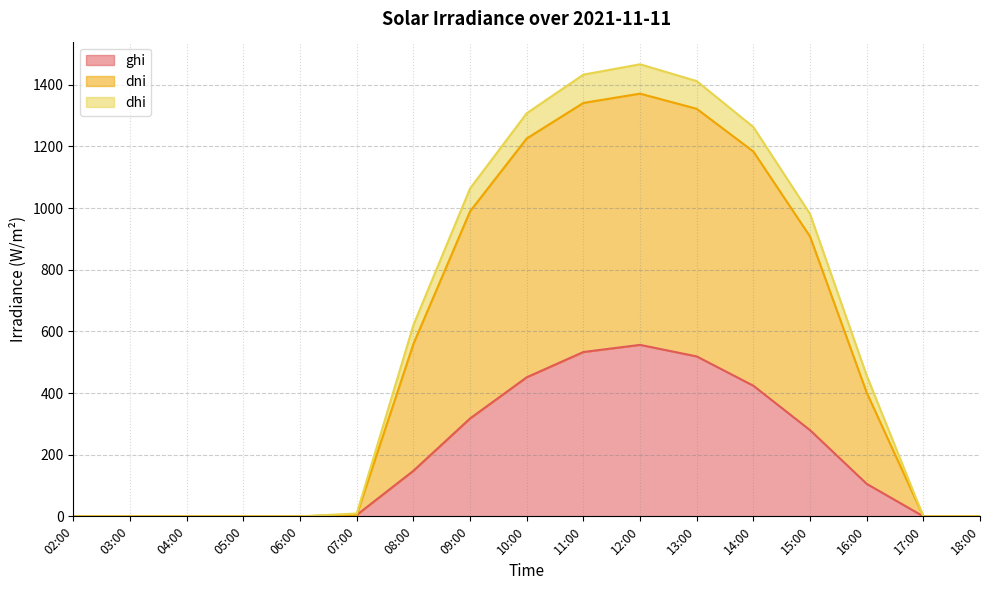

At which label does dni reach its peak?

12:00